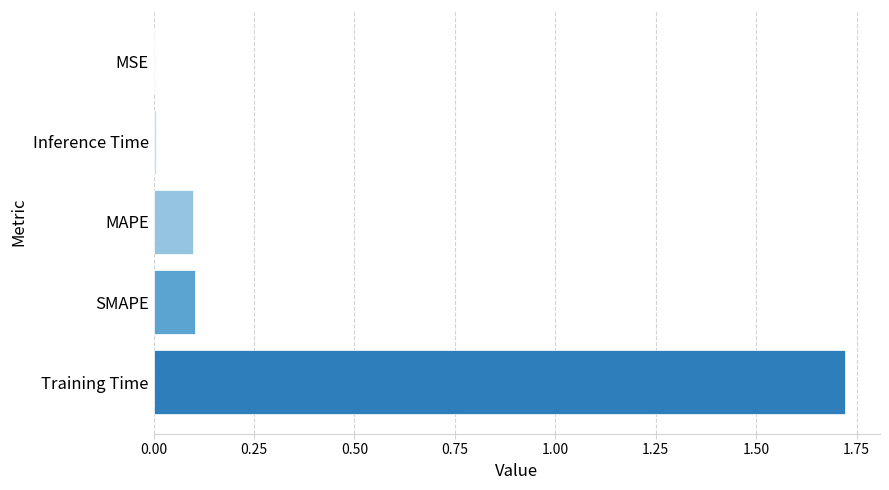

Is it true that the value at MSE is 0.0?

True